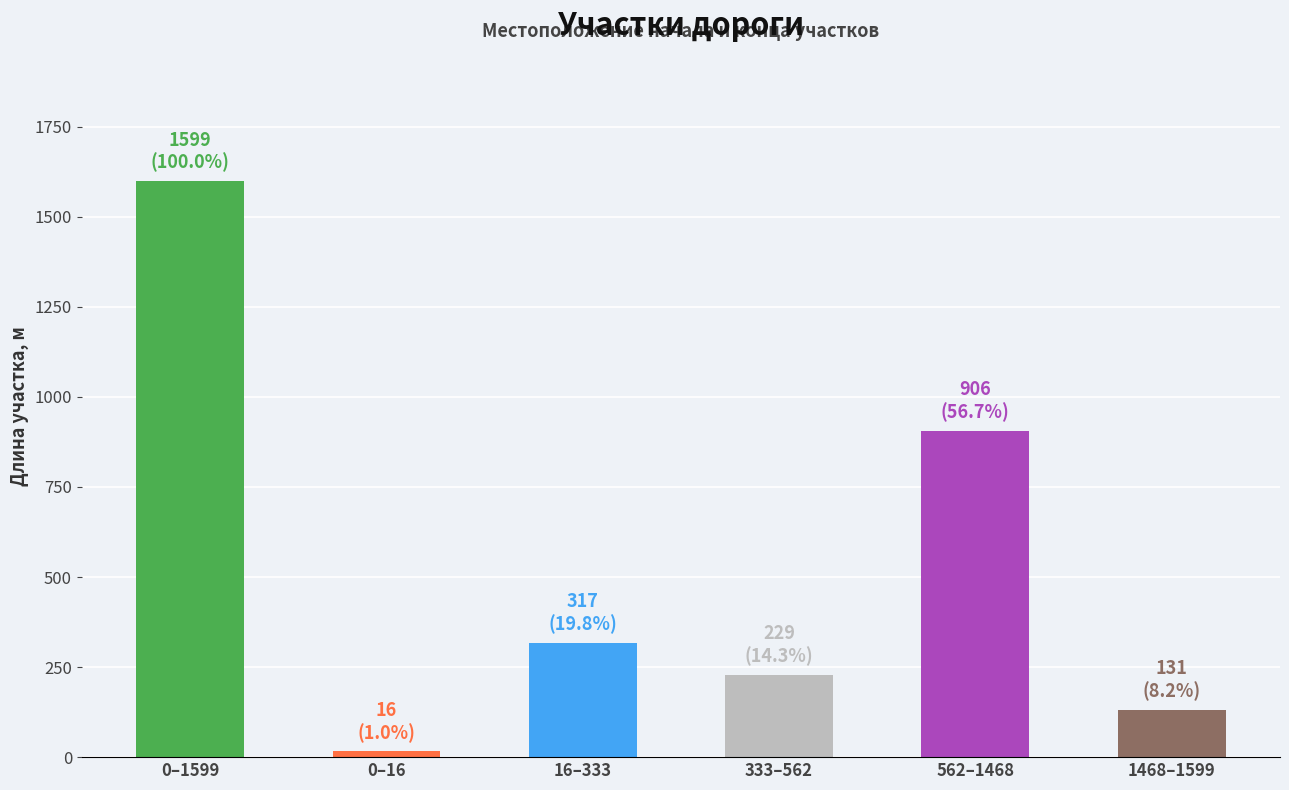

Count the number of data series in this chart.

1